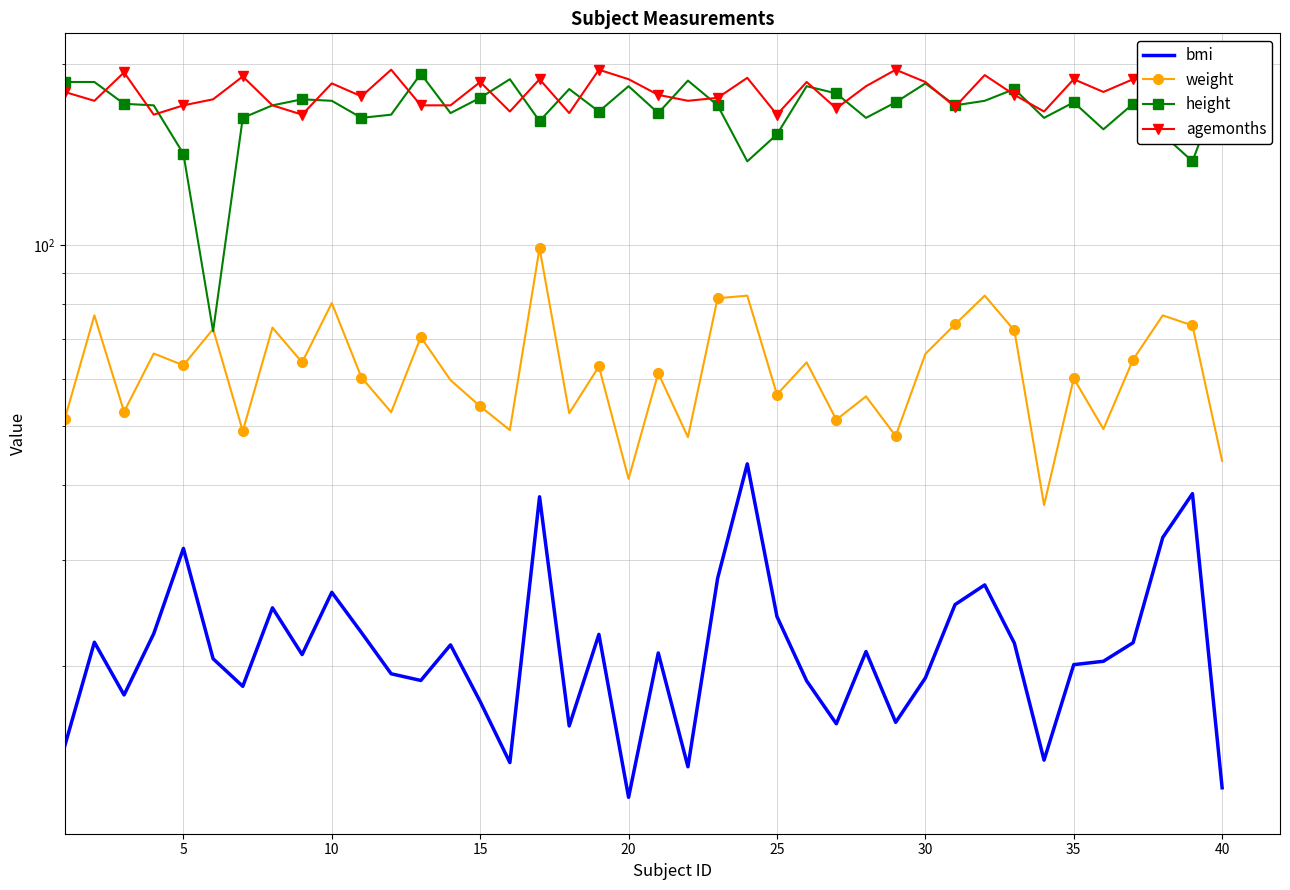

What is the average value of the agemonths series?

179.6